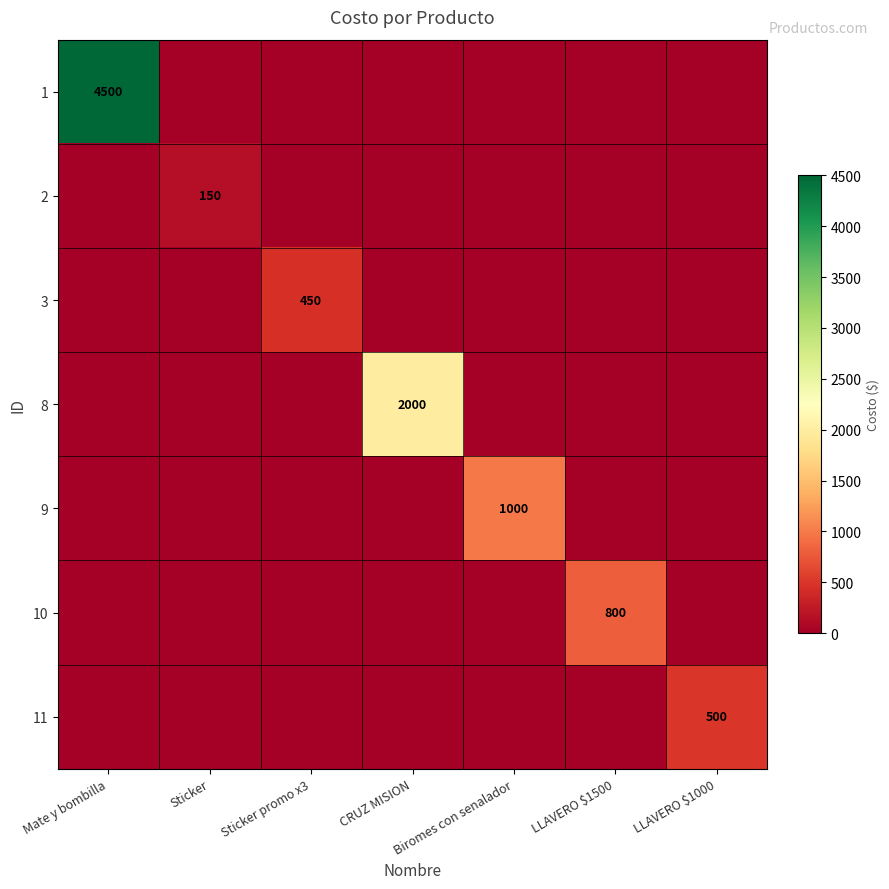

What is the sum of all 3 values?

450